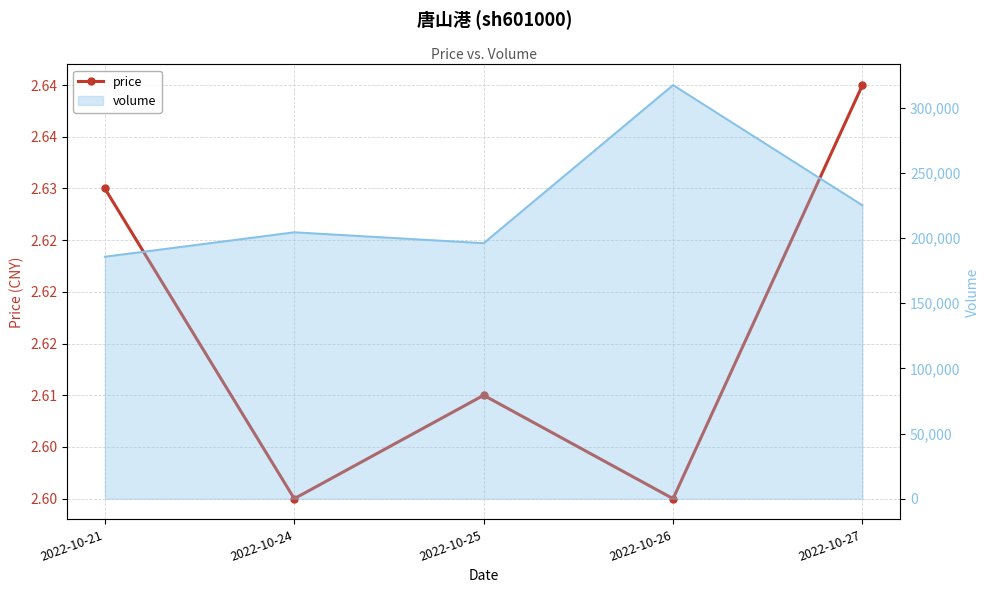

Read the value at 2022-10-25.

2.6